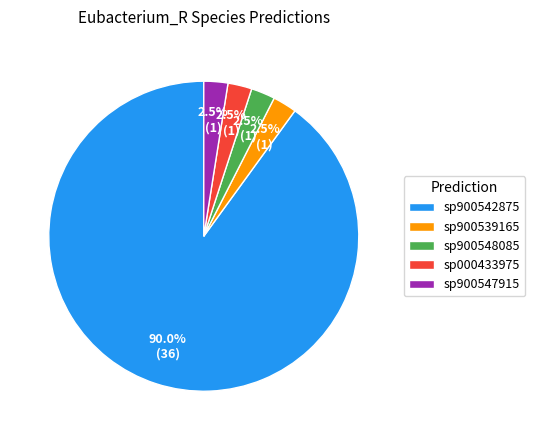

Which slice is the largest?

sp900542875